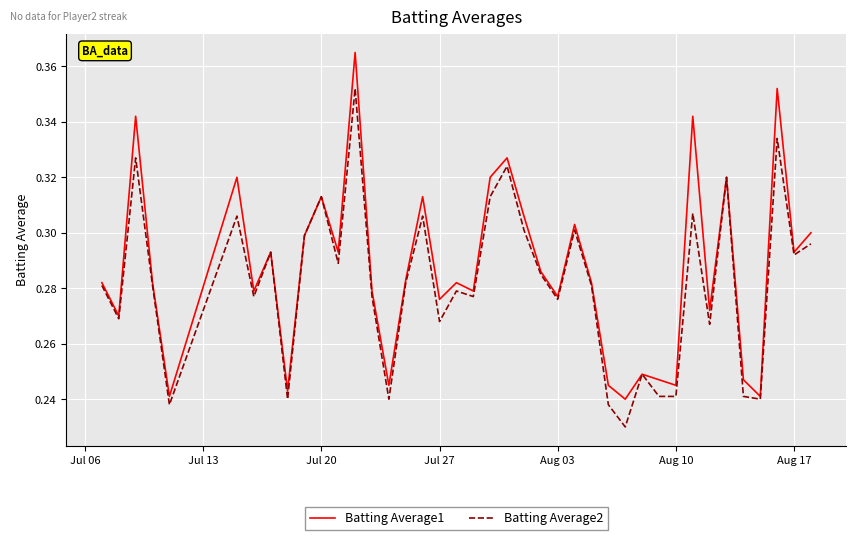

Which series has the widest spread of values?

Batting Average1